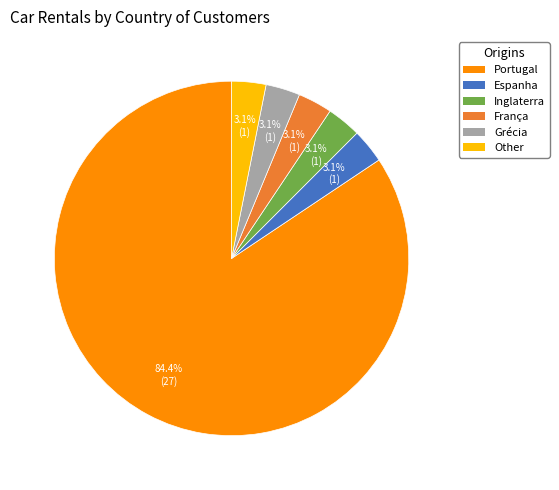

How many segments does this pie chart have?

6